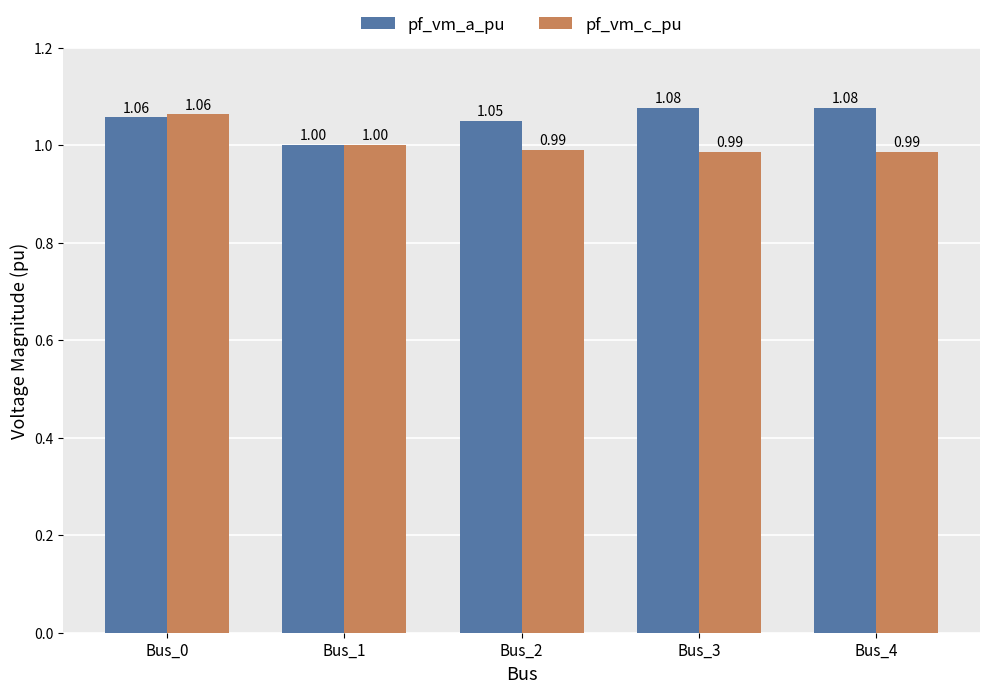

Is the value of pf_vm_c_pu at Bus_1 greater than the value of pf_vm_a_pu at Bus_4?

No